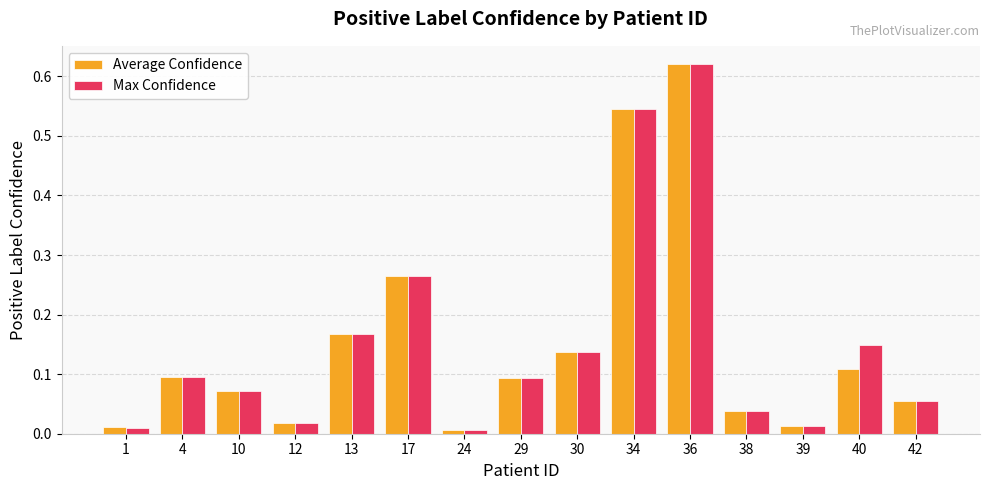

At how many categories does at least one series exceed 0?

15